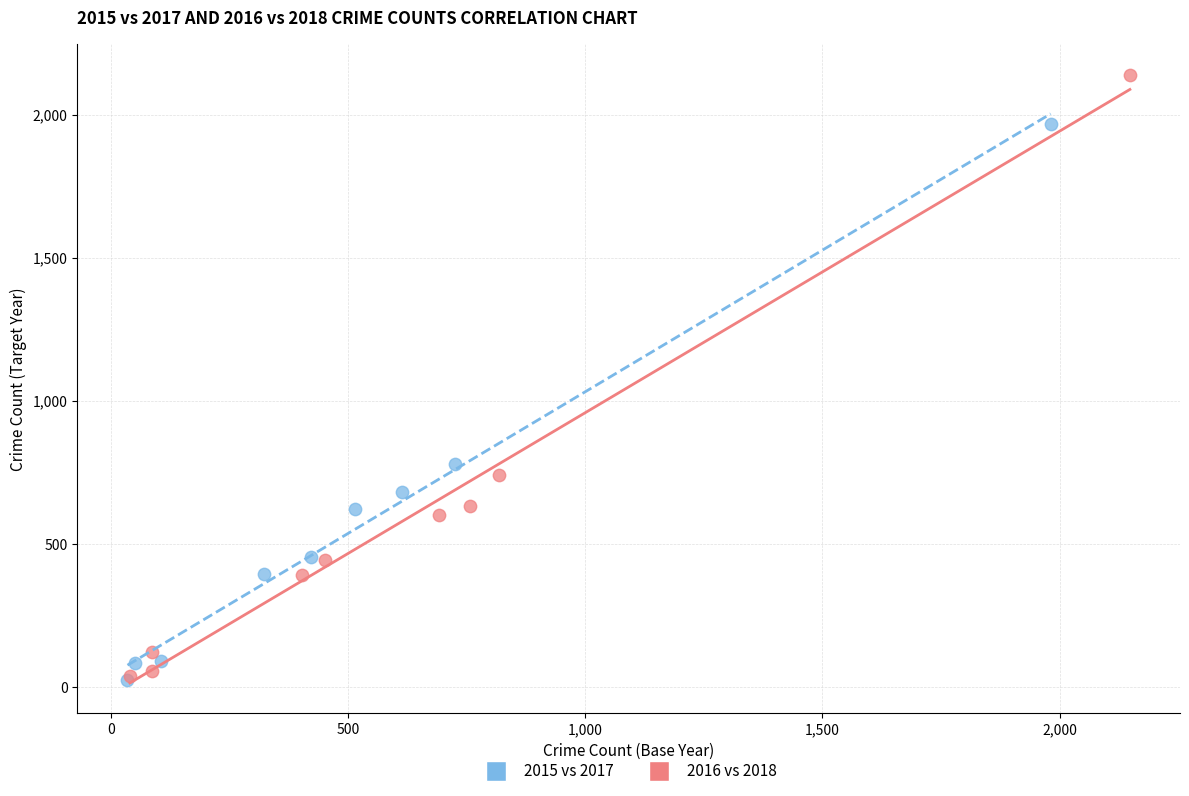

Which series has the widest spread of Y values?

2016 vs 2018